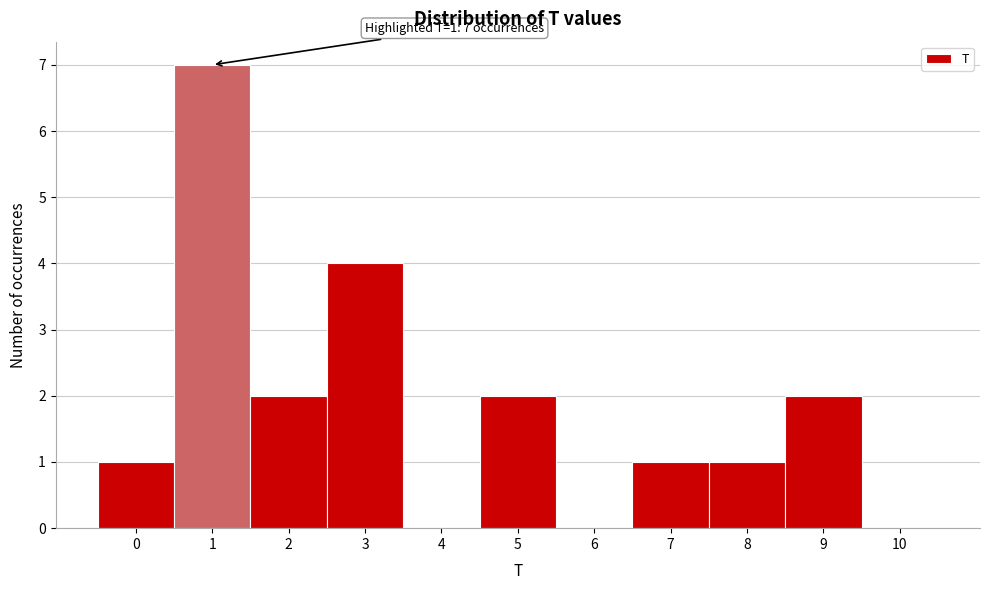

Over which range of the x-axis is the bar tallest?

0.5 to 1.5